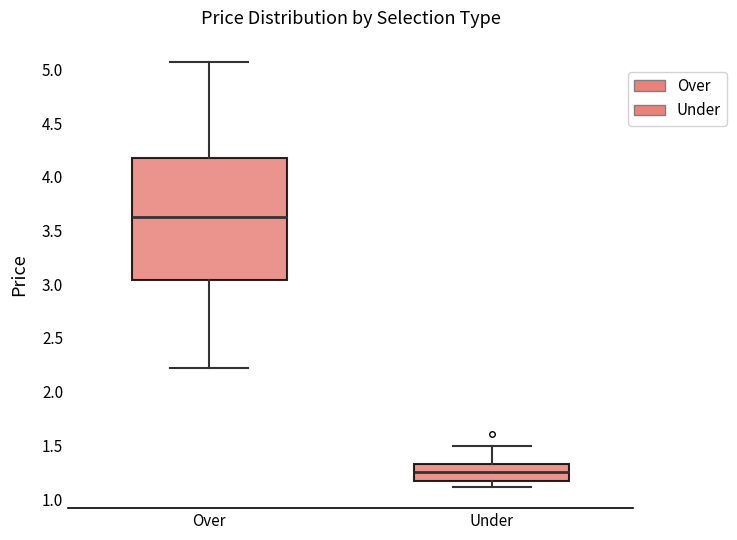

Which box has the lowest median line?

Under